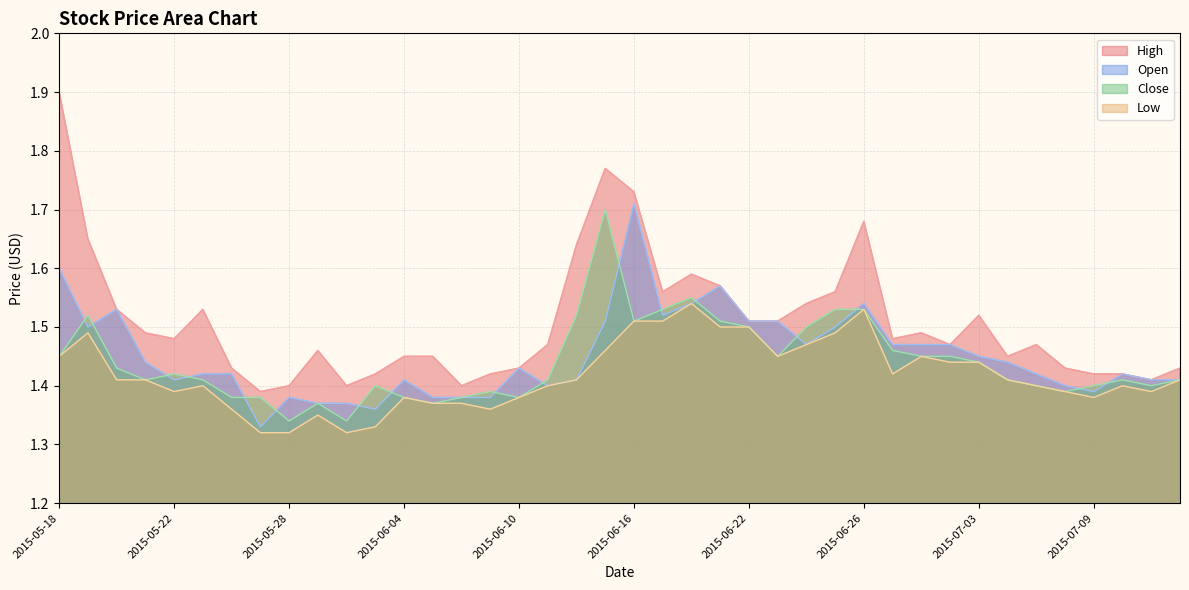

Reading left to right, transcribe all the data shown in this chart.

High: 1.9	1.6	1.5	1.5	1.5	1.5	1.4	1.4	1.4	1.5	1.4	1.4	1.4	1.4	1.4	1.4	1.4	1.5	1.6	1.8	1.7	1.6	1.6	1.6	1.5	1.5	1.5	1.6	1.7	1.5	1.5	1.5	1.5	1.4	1.5	1.4	1.4	1.4	1.4	1.4
Open: 1.6	1.5	1.5	1.4	1.4	1.4	1.4	1.3	1.4	1.4	1.4	1.4	1.4	1.4	1.4	1.4	1.4	1.4	1.4	1.5	1.7	1.5	1.5	1.6	1.5	1.5	1.5	1.5	1.5	1.5	1.5	1.5	1.4	1.4	1.4	1.4	1.4	1.4	1.4	1.4
Close: 1.4	1.5	1.4	1.4	1.4	1.4	1.4	1.4	1.3	1.4	1.3	1.4	1.4	1.4	1.4	1.4	1.4	1.4	1.5	1.7	1.5	1.5	1.6	1.5	1.5	1.4	1.5	1.5	1.5	1.5	1.4	1.4	1.4	1.4	1.4	1.4	1.4	1.4	1.4	1.4
Low: 1.4	1.5	1.4	1.4	1.4	1.4	1.4	1.3	1.3	1.4	1.3	1.3	1.4	1.4	1.4	1.4	1.4	1.4	1.4	1.5	1.5	1.5	1.5	1.5	1.5	1.4	1.5	1.5	1.5	1.4	1.4	1.4	1.4	1.4	1.4	1.4	1.4	1.4	1.4	1.4